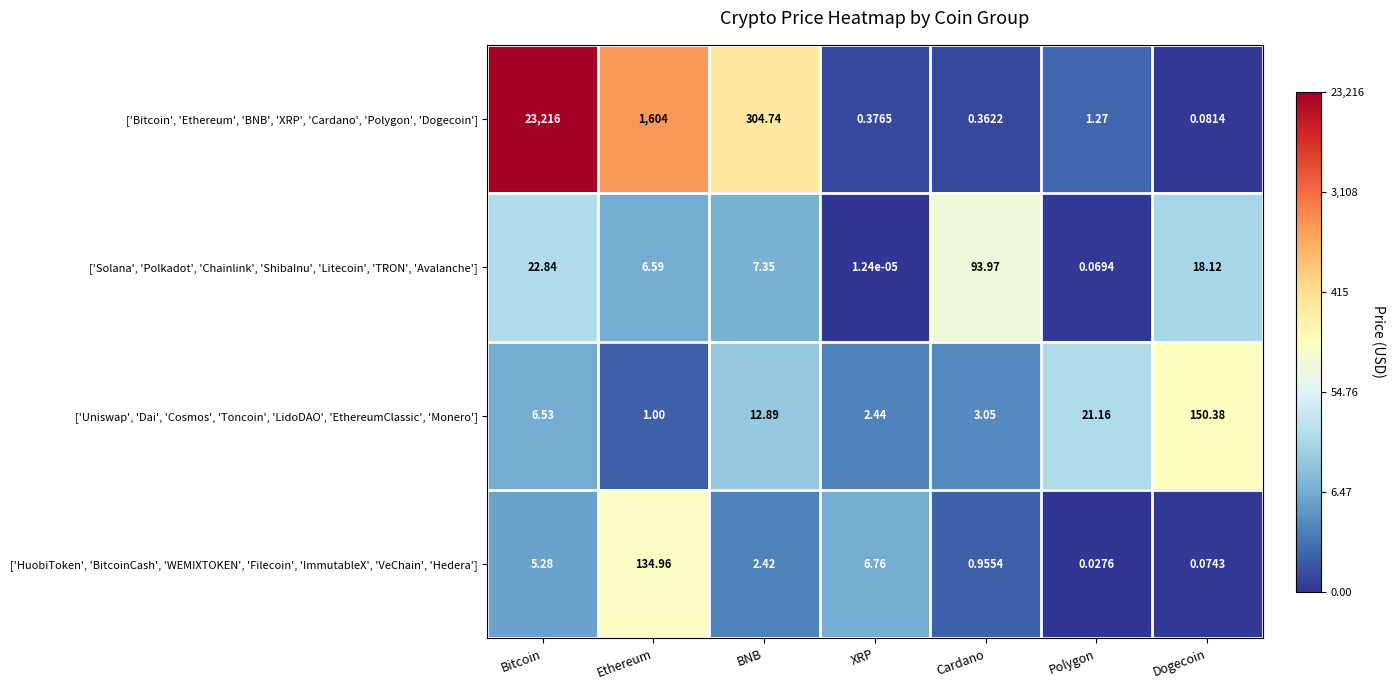

Is the value of ['HuobiToken', 'BitcoinCash', 'WEMIXTOKEN', 'Filecoin', 'ImmutableX', 'VeChain', 'Hedera'] at Cardano greater than the value of ['Uniswap', 'Dai', 'Cosmos', 'Toncoin', 'LidoDAO', 'EthereumClassic', 'Monero'] at BNB?

No